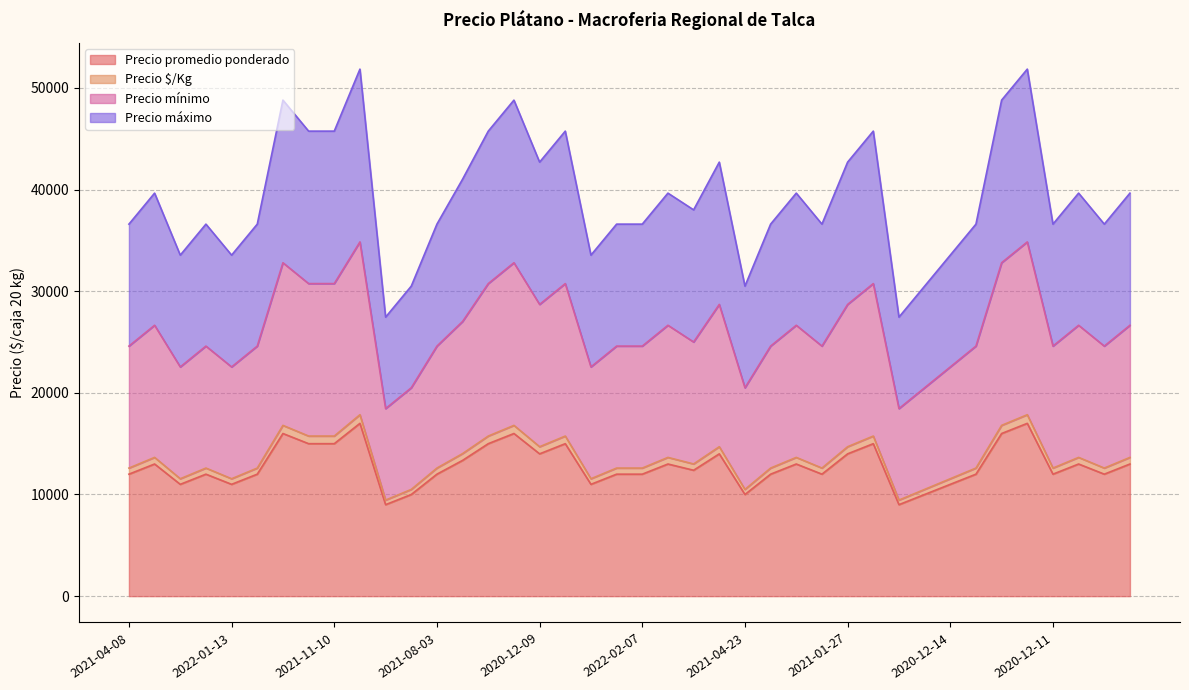

Count the number of categories in the chart.

40